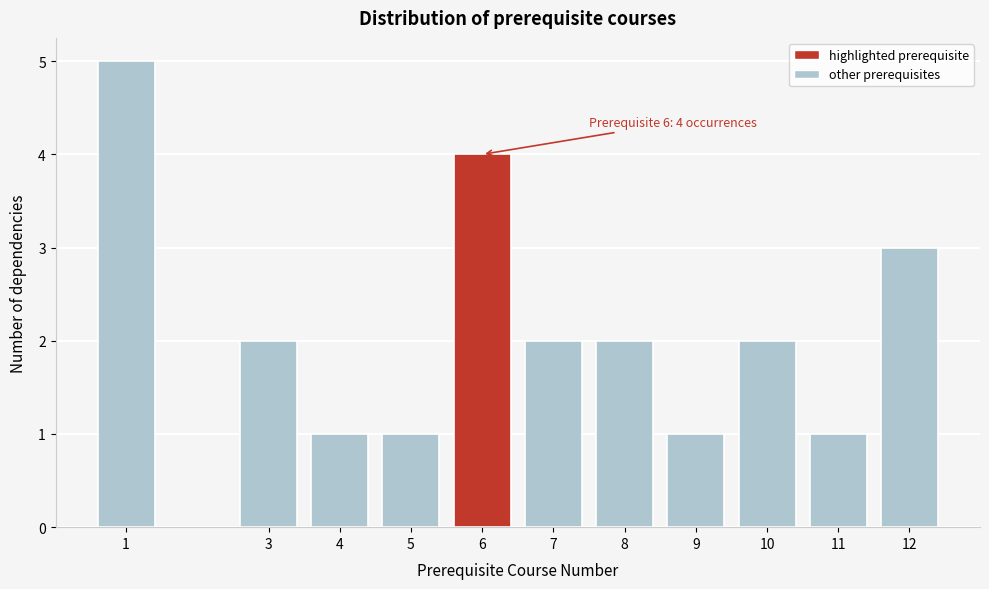

Reading left to right, transcribe all the data shown in this chart.

1=5	3=2	4=1	5=1	6=4	7=2	8=2	9=1	10=2	11=1	12=3